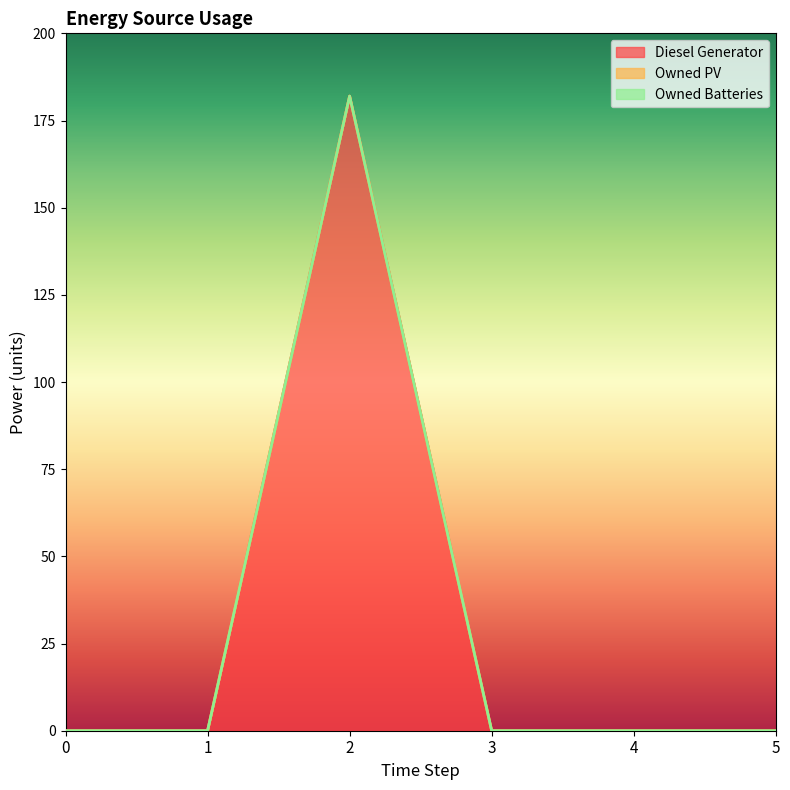

Where is the first local maximum for Diesel Generator?

2